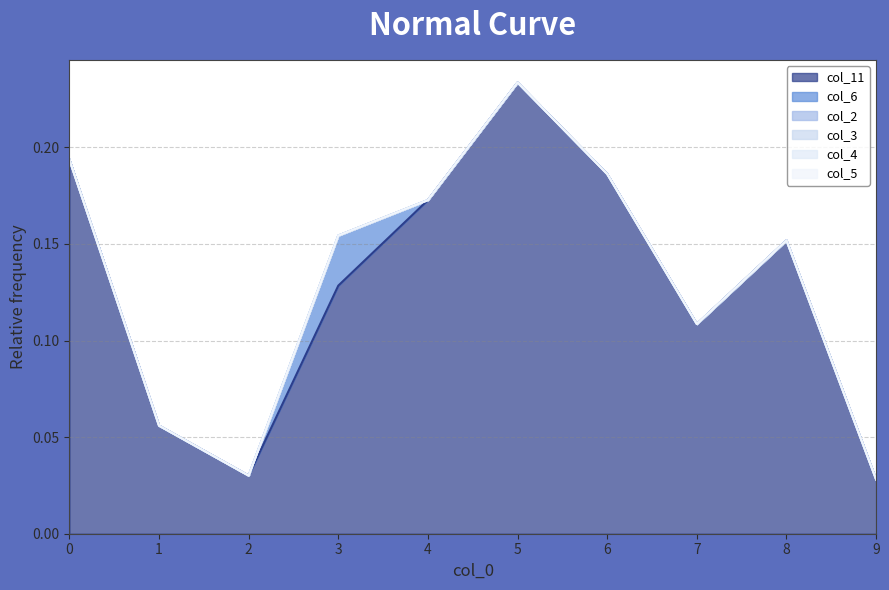

Which series has the largest range (max minus min)?

col_11